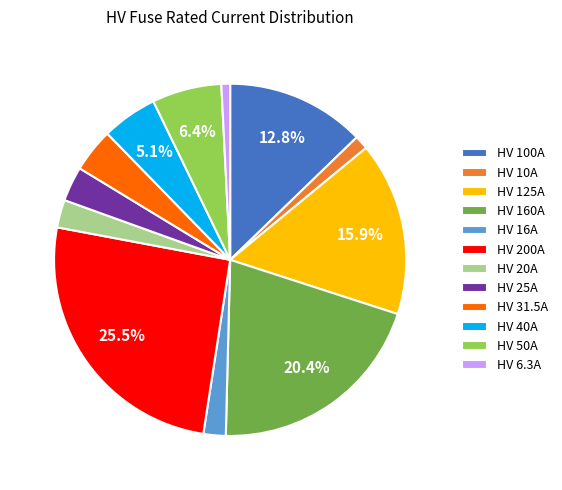

How many slices are in this pie chart?

12